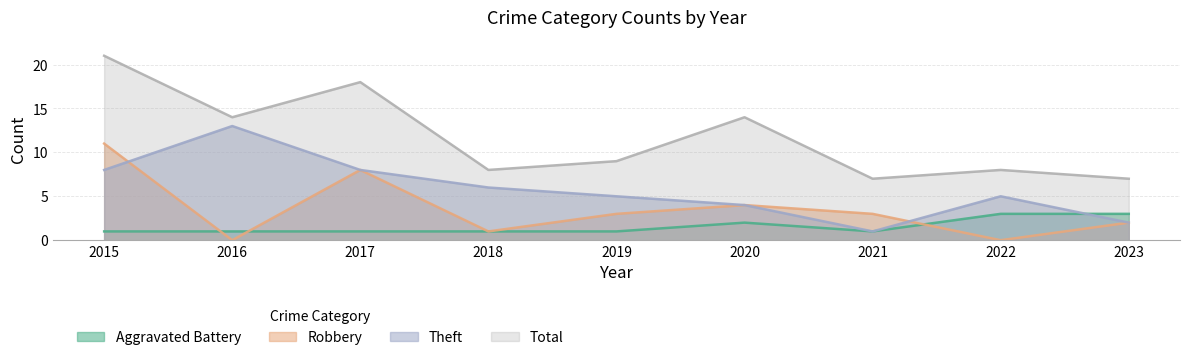

How many lines are shown in the chart?

4